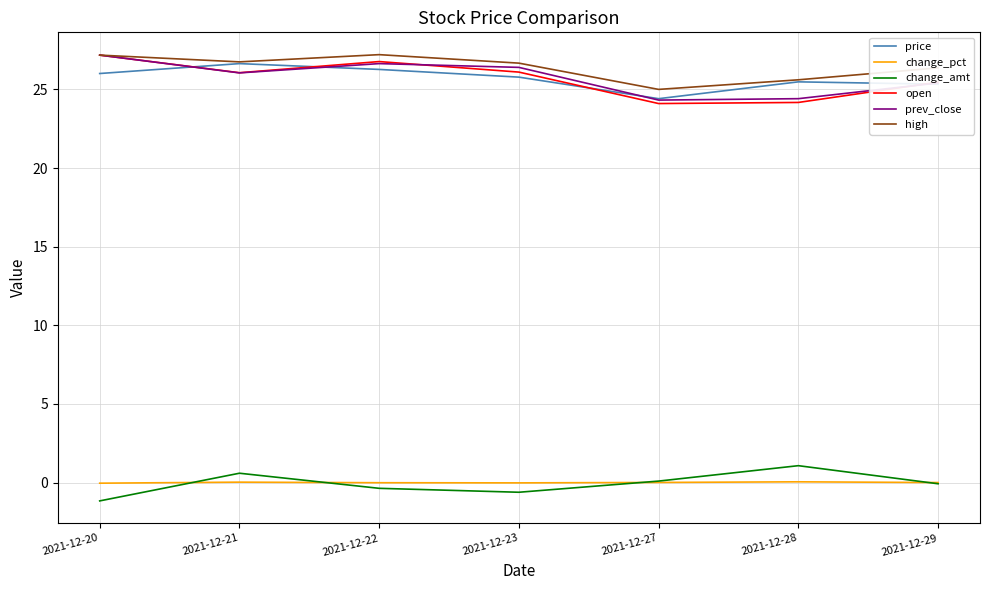

True or false: change_pct and price intersect in this chart.

False